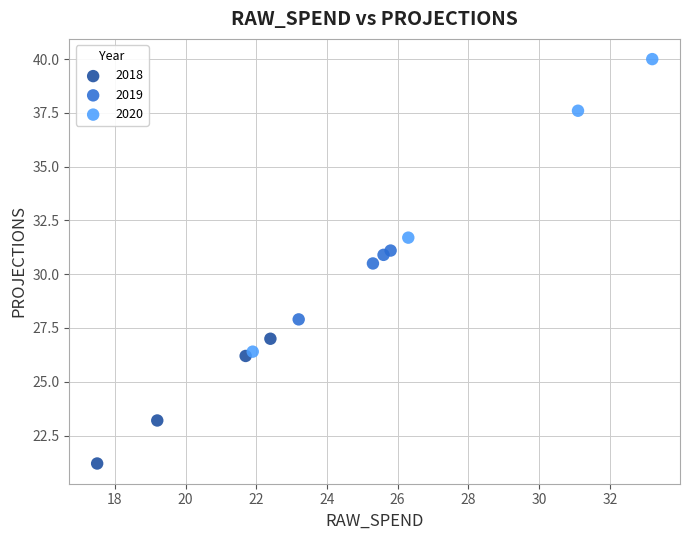

Which series has the widest spread of Y values?

2020